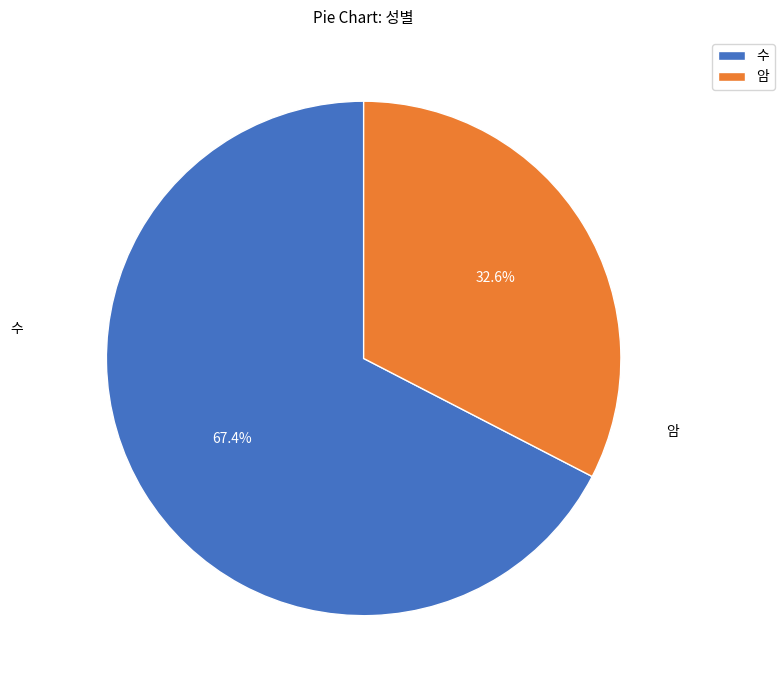

Rank the categories by value from lowest to highest.

암, 수